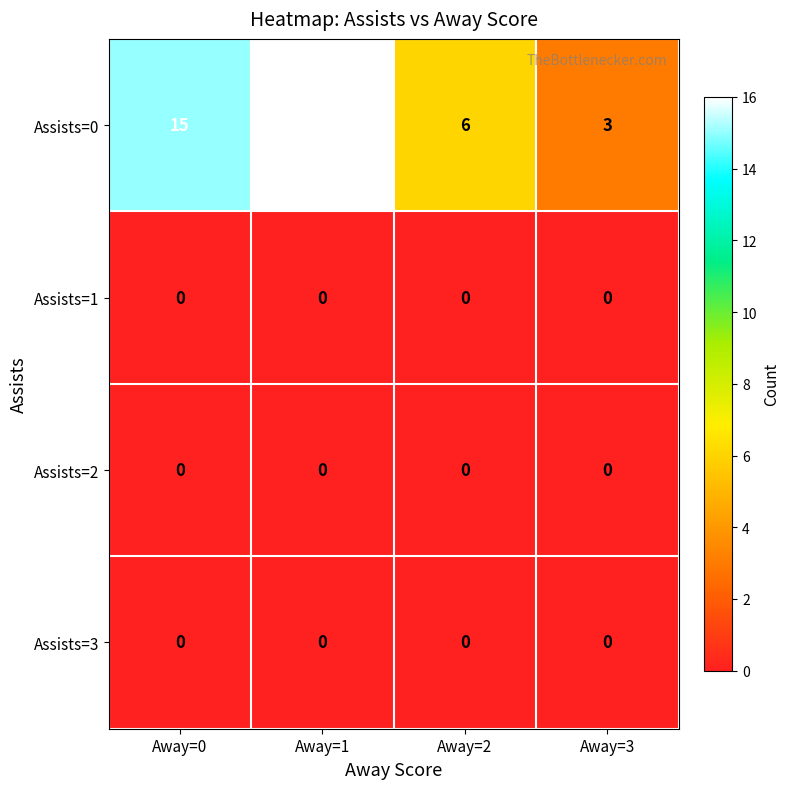

Reading left to right, what are all the values shown in this chart?

Assists=0: 15	16	6	3
Assists=1: 0	0	0	0
Assists=2: 0	0	0	0
Assists=3: 0	0	0	0